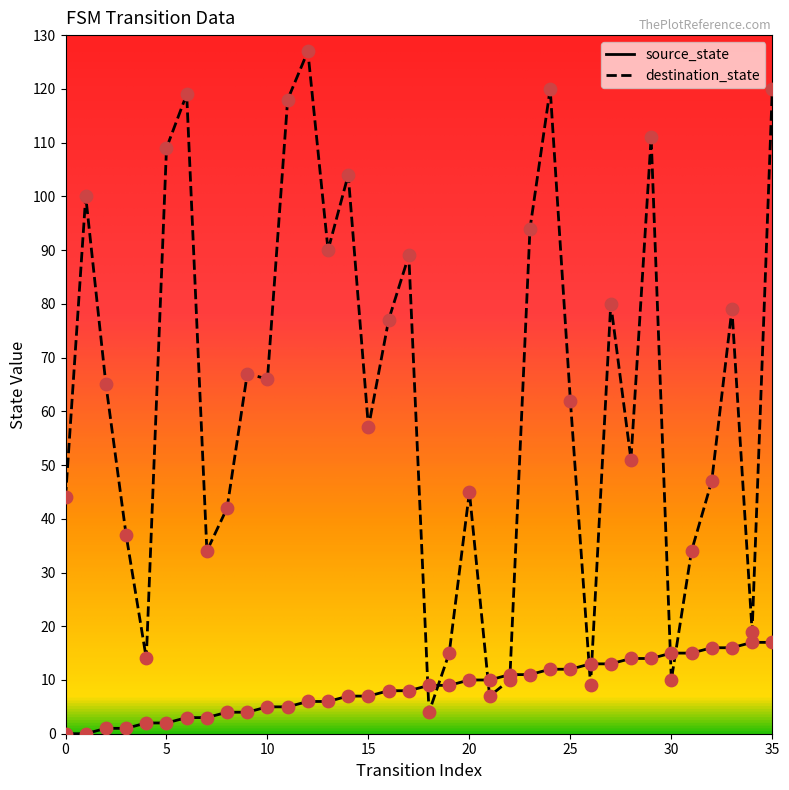

Which series has the widest spread of values?

destination_state